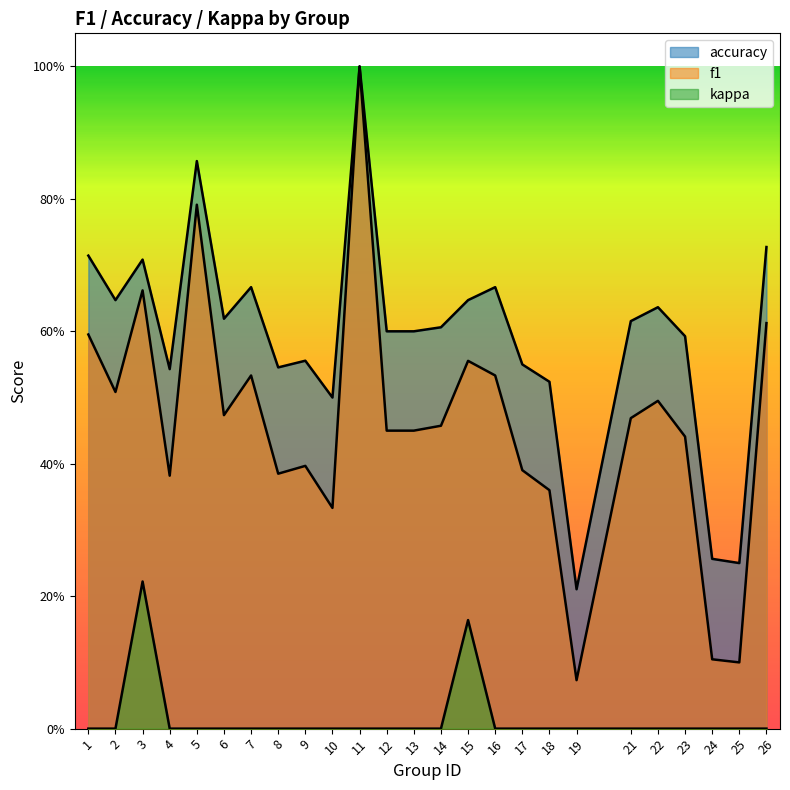

What is the sum of all f1 values?

11.6